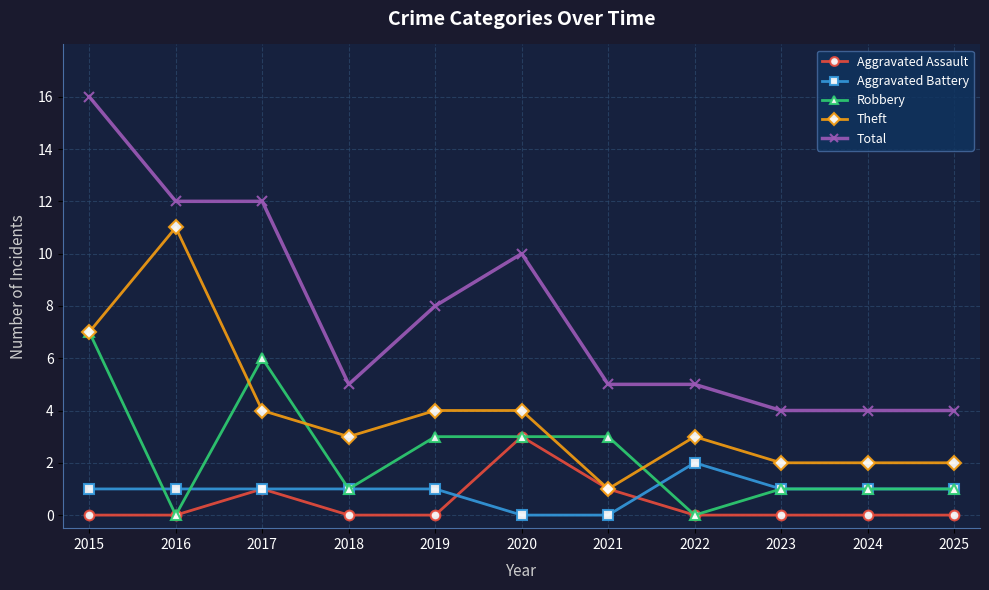

Reading left to right, transcribe all the data shown in this chart.

Aggravated Assault: 0	0	1	0	0	3	1	0	0	0	0
Aggravated Battery: 1	1	1	1	1	0	0	2	1	1	1
Robbery: 7	0	6	1	3	3	3	0	1	1	1
Theft: 7	11	4	3	4	4	1	3	2	2	2
Total: 16	12	12	5	8	10	5	5	4	4	4